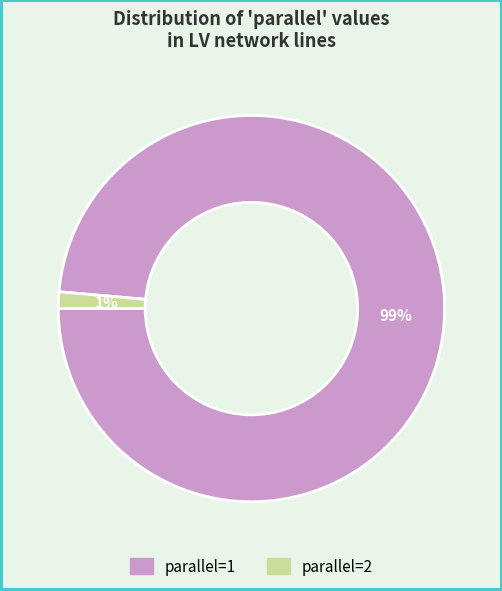

Count the number of slices in the pie.

2